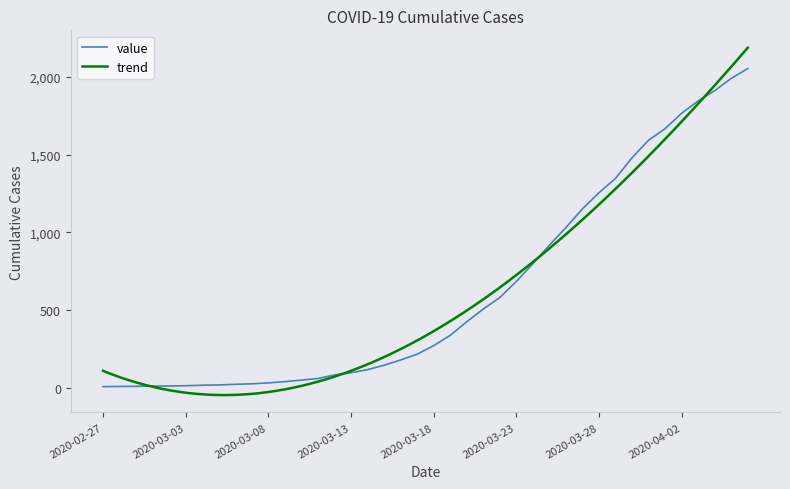

What is the average value?

620